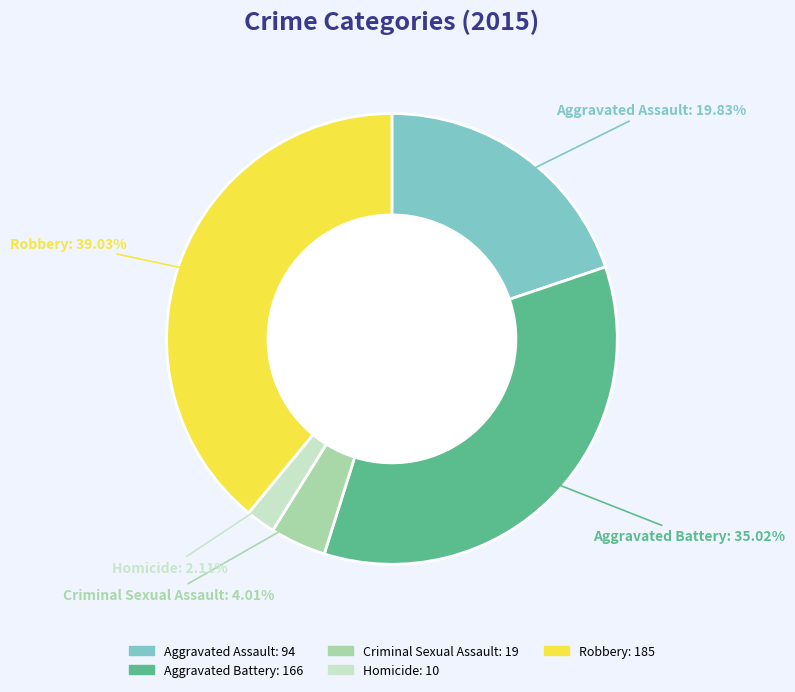

Rank the categories by value from lowest to highest.

Homicide, Criminal Sexual Assault, Aggravated Assault, Aggravated Battery, Robbery